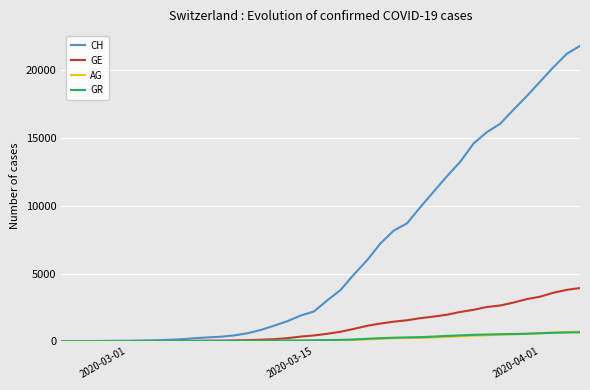

Which series has the largest total across all categories?

CH